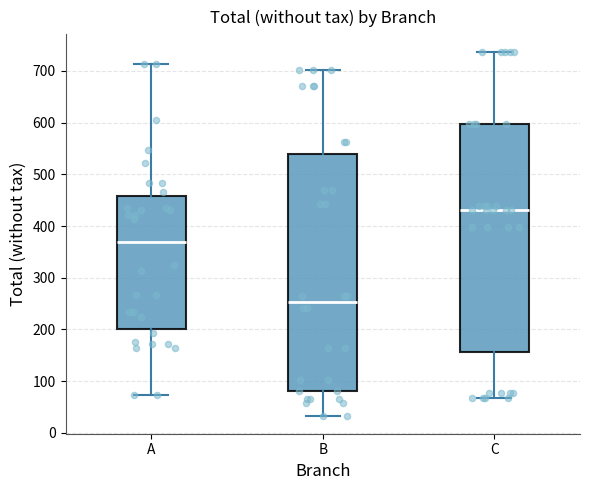

Reading left to right, transcribe this box plot: for each box, give where its median line is, the range the box spans, and where its two whiskers end, as read against the y-axis. The values are not printed on the chart, so give them approximately, as read against the axis.

A: median 370, box 200 to 460, whiskers 70 to 710
B: median 250, box 80 to 540, whiskers 30 to 700
C: median 430, box 160 to 600, whiskers 70 to 740